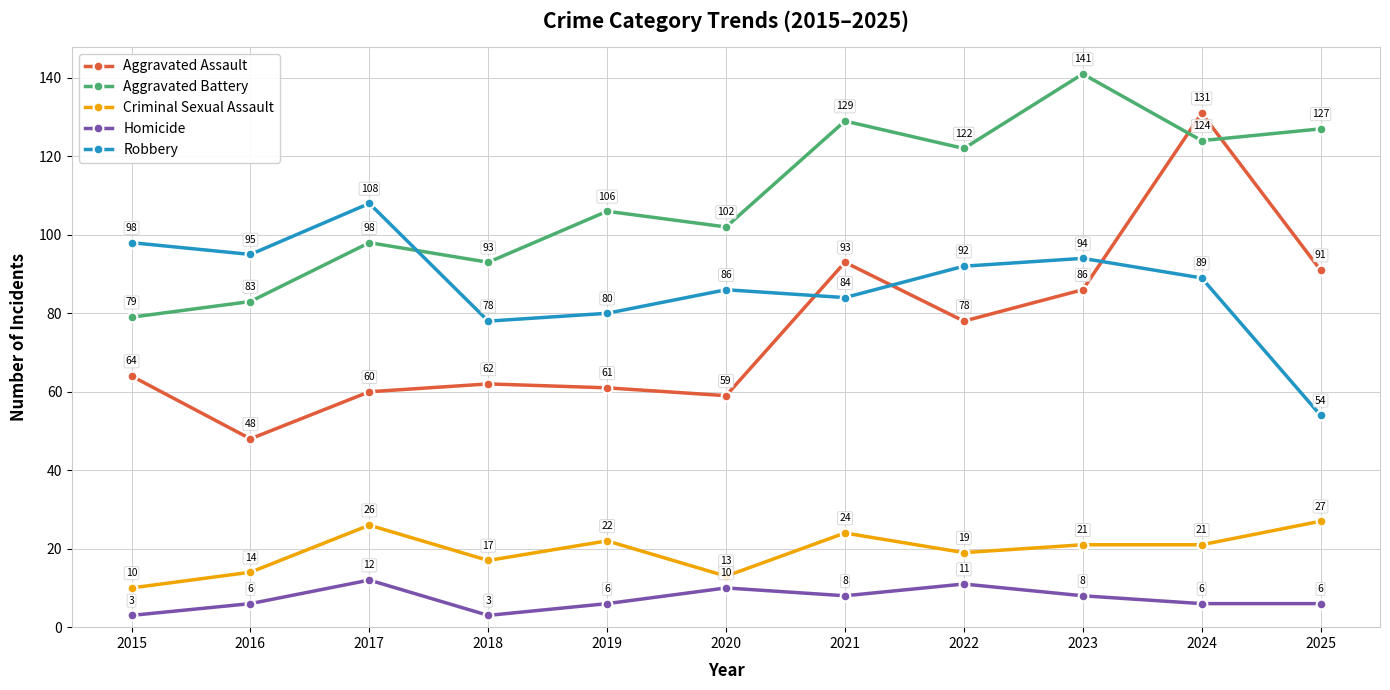

At 2023, list the series in order from largest to smallest.

Aggravated Battery, Robbery, Aggravated Assault, Criminal Sexual Assault, Homicide